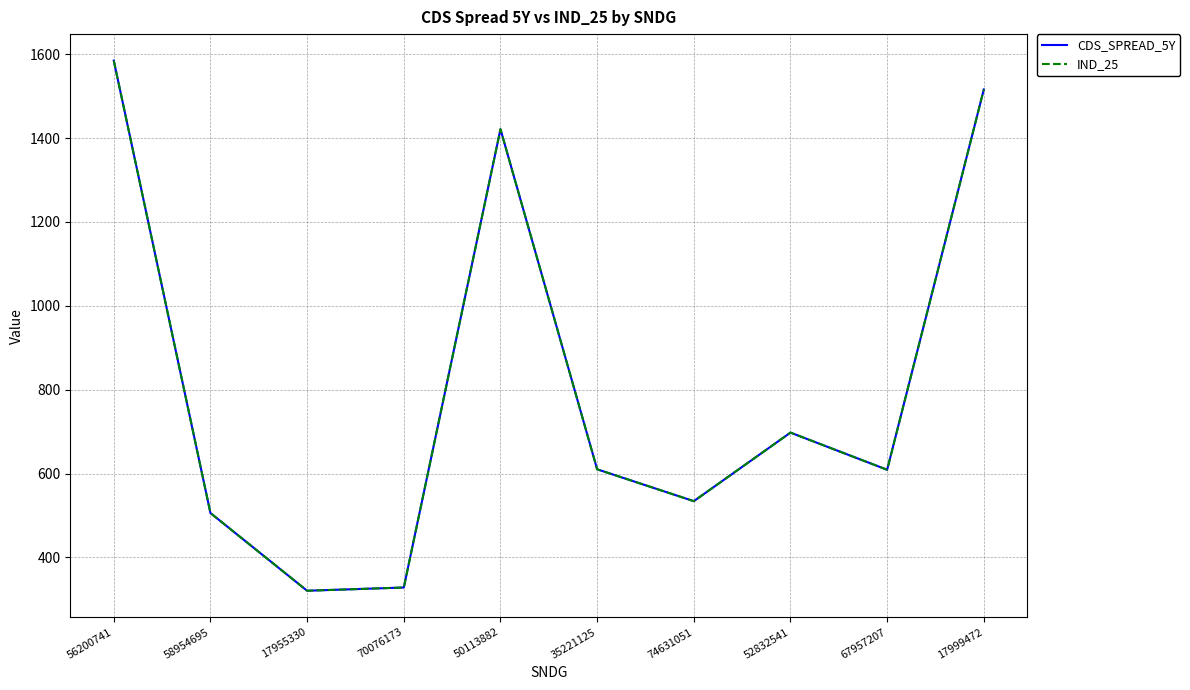

The value of CDS_SPREAD_5Y at 17955330 is 179.0. True or false?

False